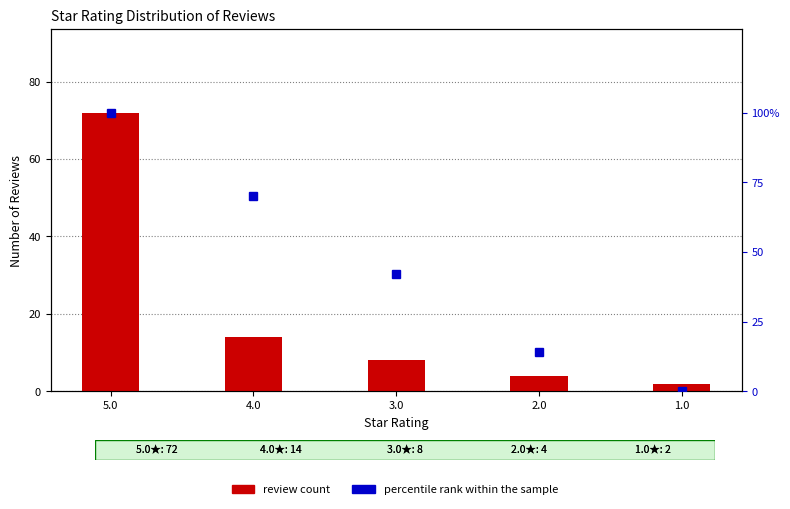

Reading left to right, what are all the values shown in this chart?

review count: 5.0=72	4.0=14	3.0=8	2.0=4	1.0=2
percentile rank within the sample: 5.0=100	4.0=70	3.0=42	2.0=14	1.0=0